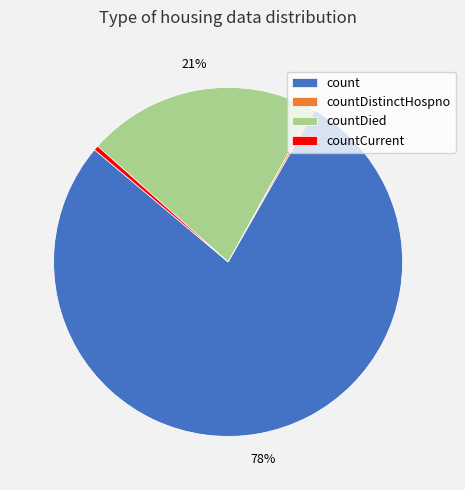

True or false: countCurrent accounts for 0% of the total.

True